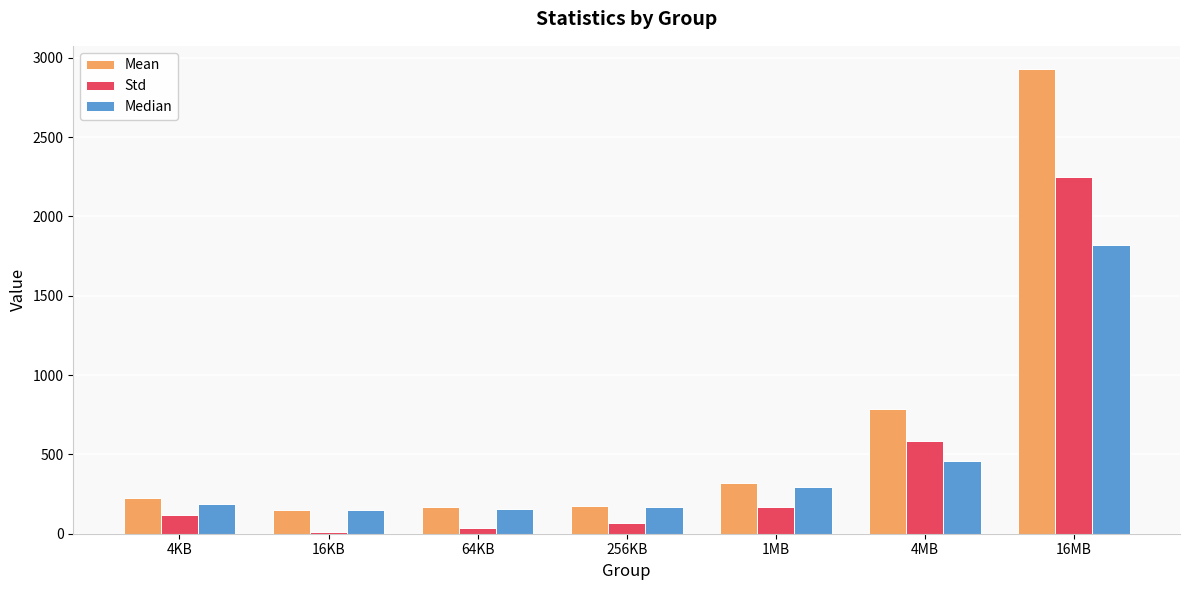

What is the difference between the Median values at 256KB and 4KB?

21.3